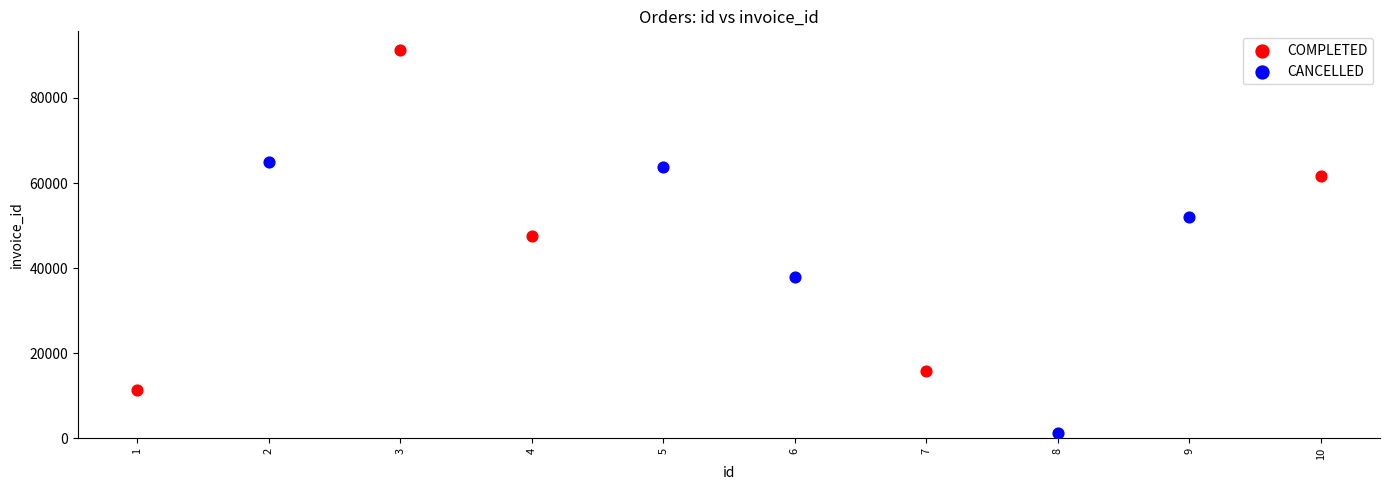

Which series reaches the minimum Y coordinate?

CANCELLED